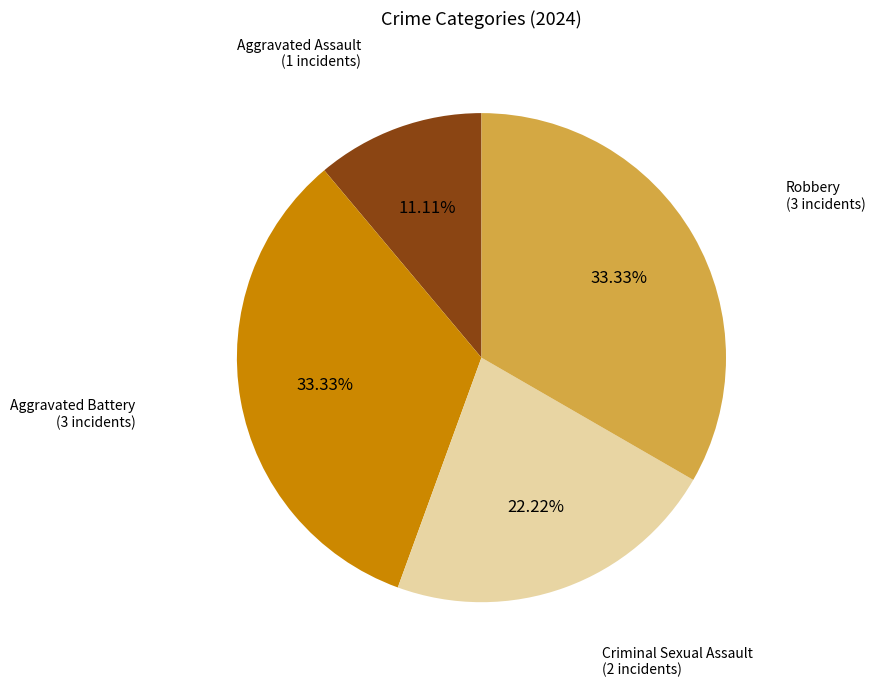

Which slice is the smallest?

Aggravated Assault